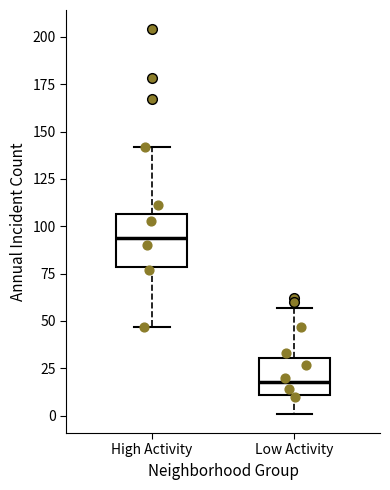

Reading left to right, transcribe this box plot: for each box, give where its median line is, the range the box spans, and where its two whiskers end, as read against the y-axis. The values are not printed on the chart, so give them approximately, as read against the axis.

High Activity: median 95, box 80 to 105, whiskers 45 to 140
Low Activity: median 20, box 10 to 30, whiskers 0 to 55